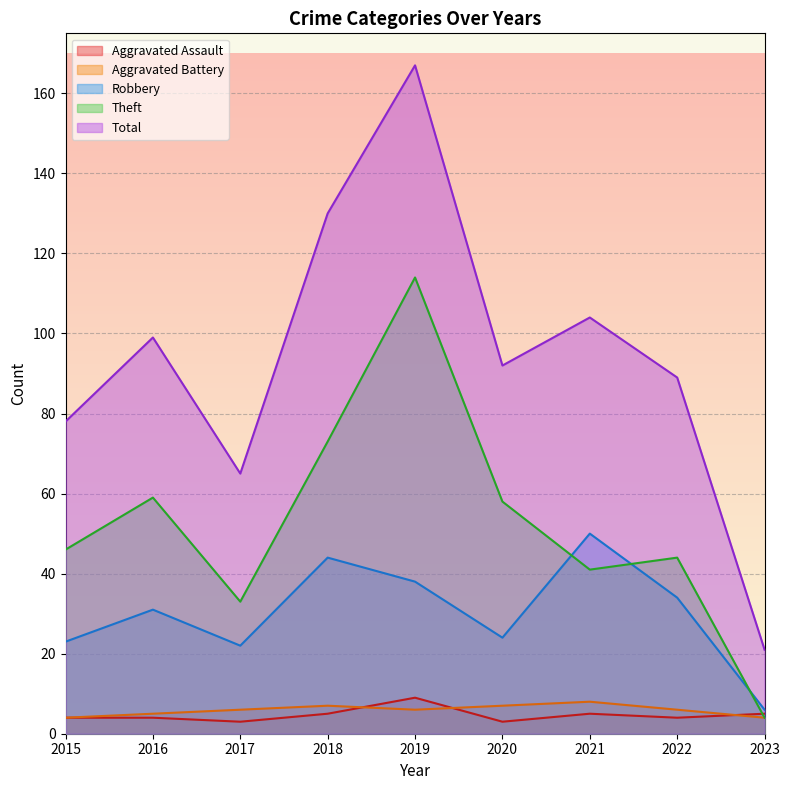

What is the value of the Robbery point at the 9th from the left?

6